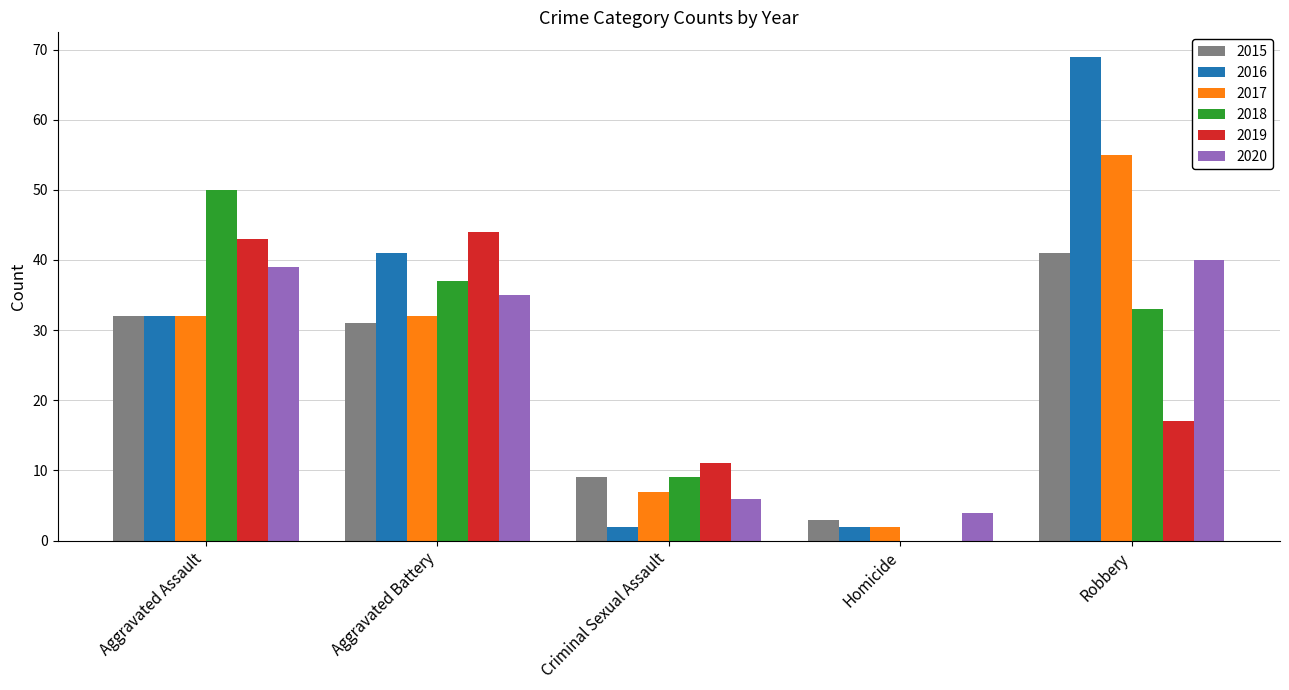

The value of 2016 at Criminal Sexual Assault is 2. True or false?

True